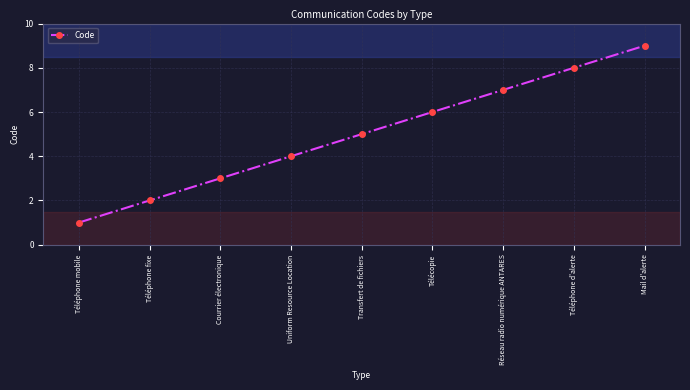

Reading right to left, extract all data points from this chart.

9	8	7	6	5	4	3	2	1